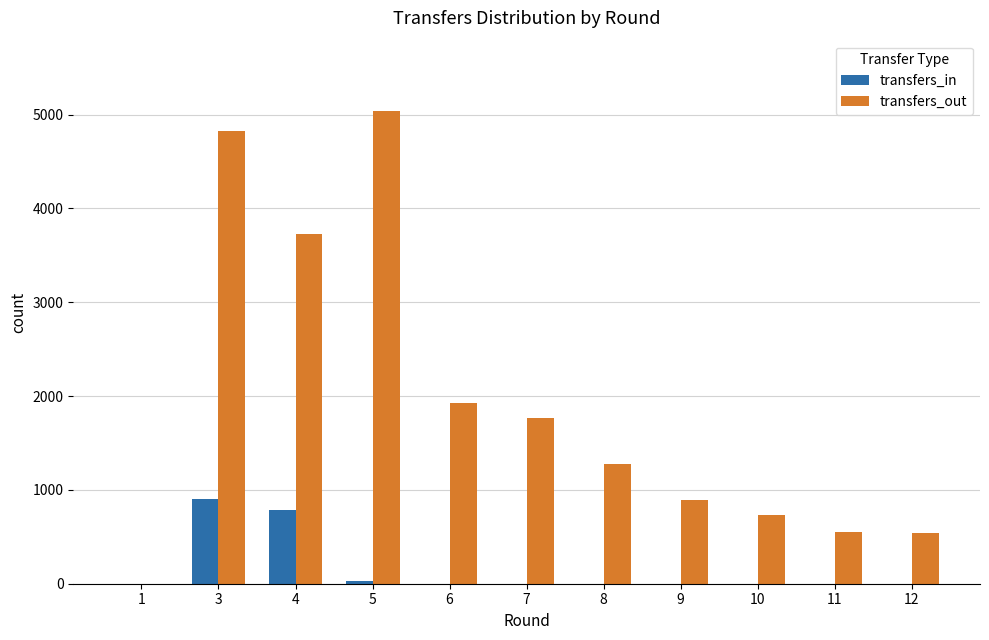

Which series has the largest total across all categories?

transfers_out